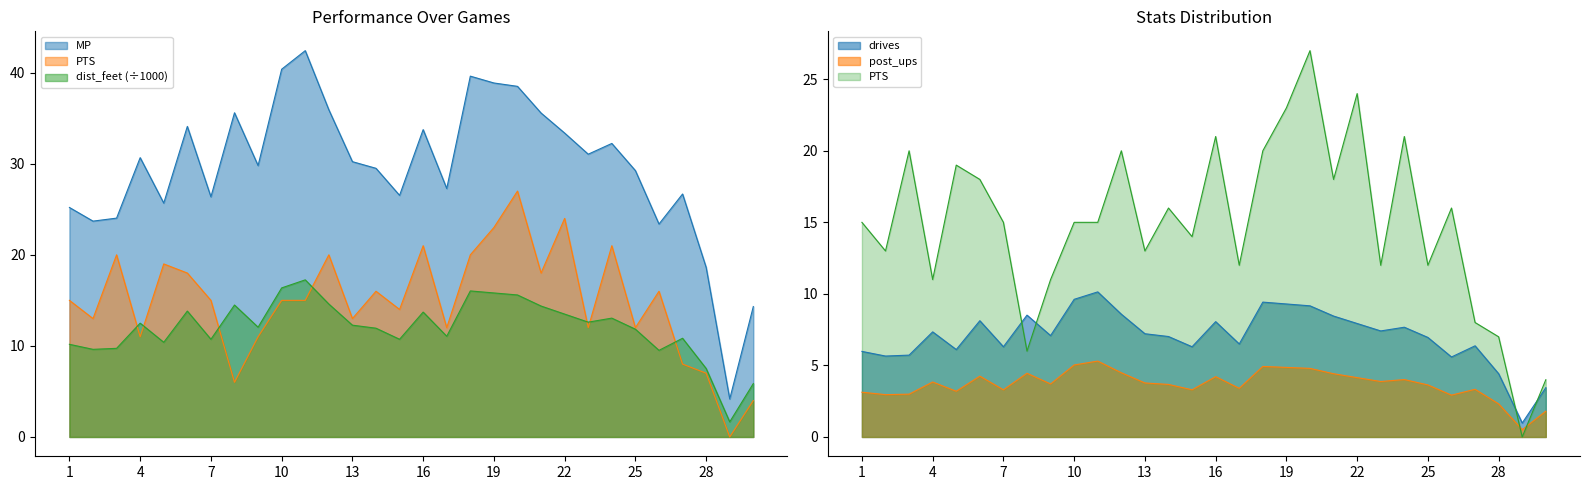

How many interior local peaks does the dist_feet series have?

8